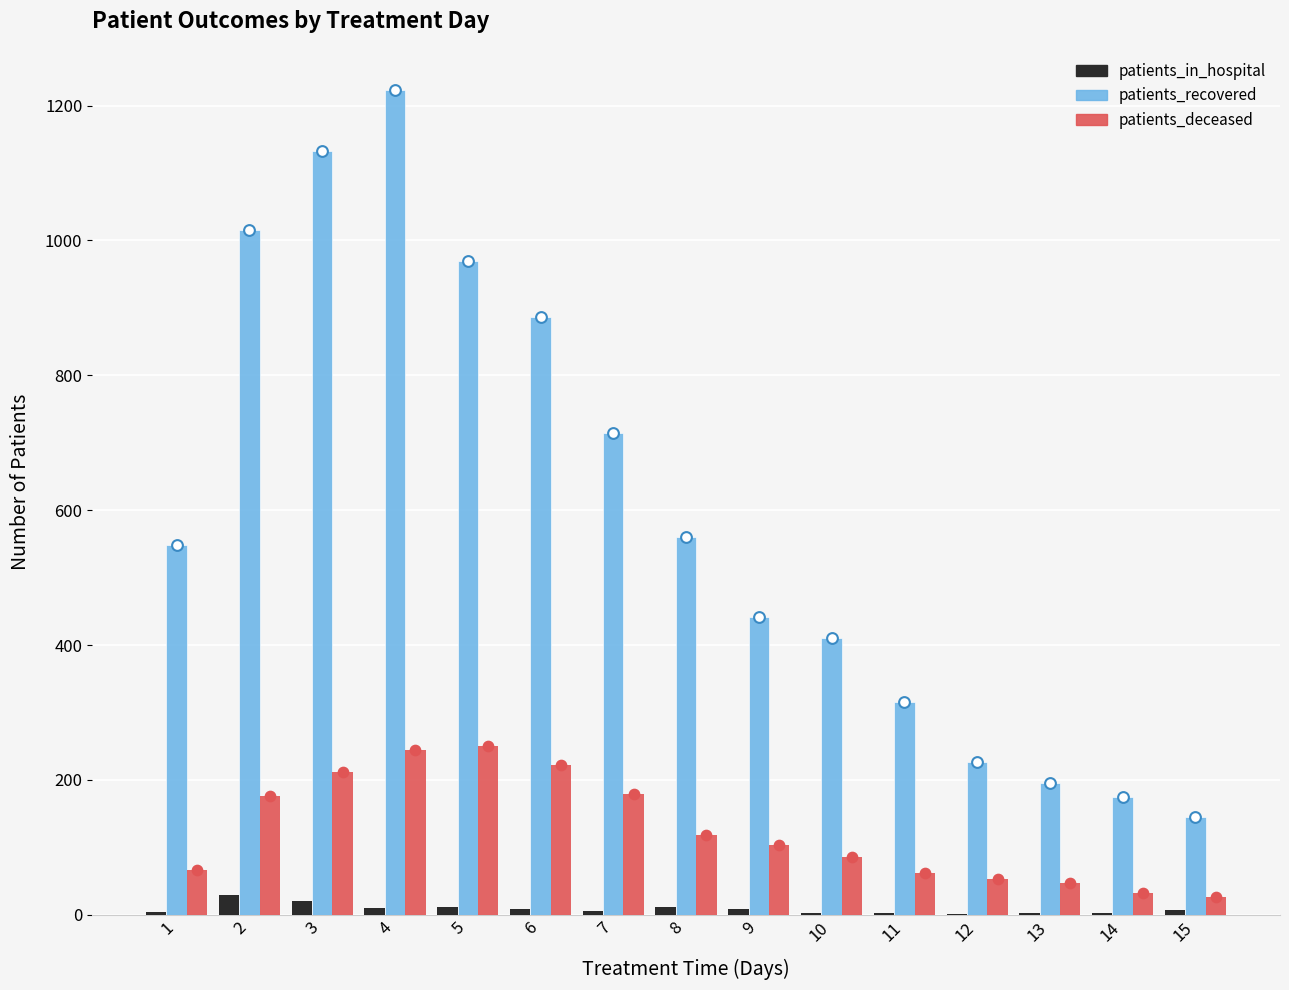

Which series has the largest Y range (max minus min)?

patients_recovered